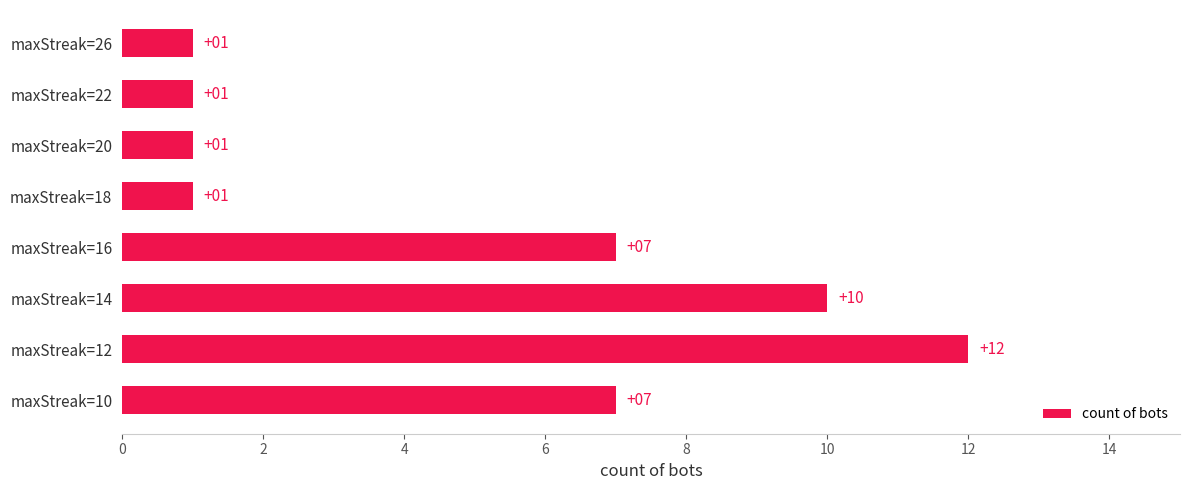

Count the values in the range 1 to 10.

7